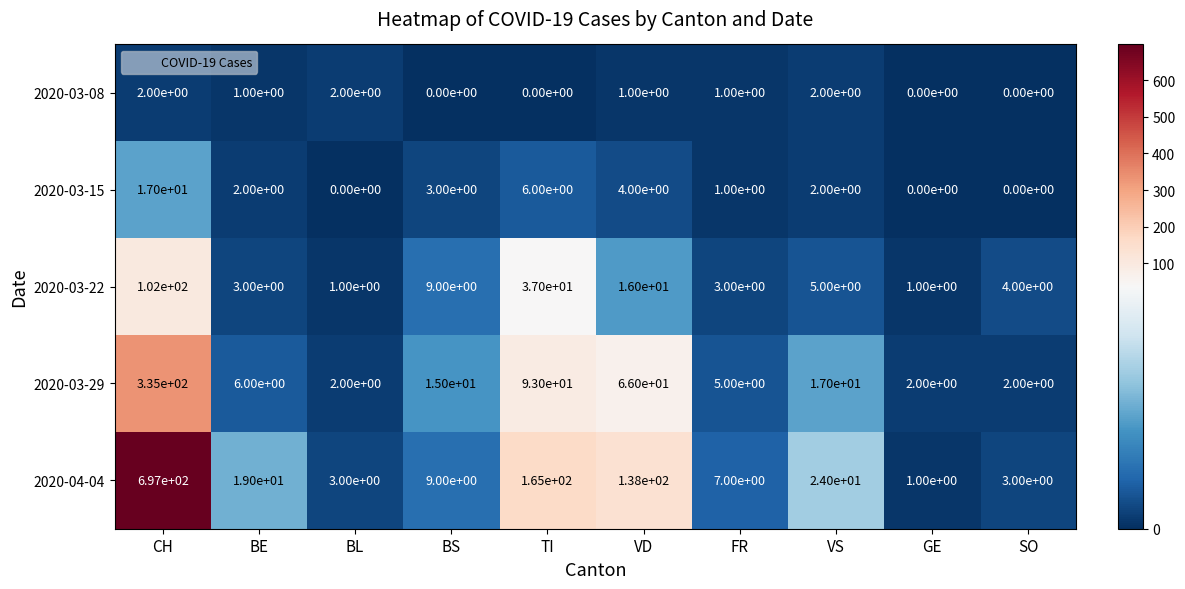

Rank the series by their maximum value, from lowest to highest.

2020-03-08, 2020-03-15, 2020-03-22, 2020-03-29, 2020-04-04